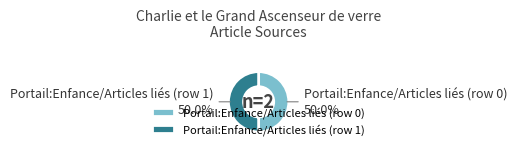

Approximately how many times larger is the value at Portail:Enfance/Articles liés (row 1) compared to Portail:Enfance/Articles liés (row 0)?

1.0